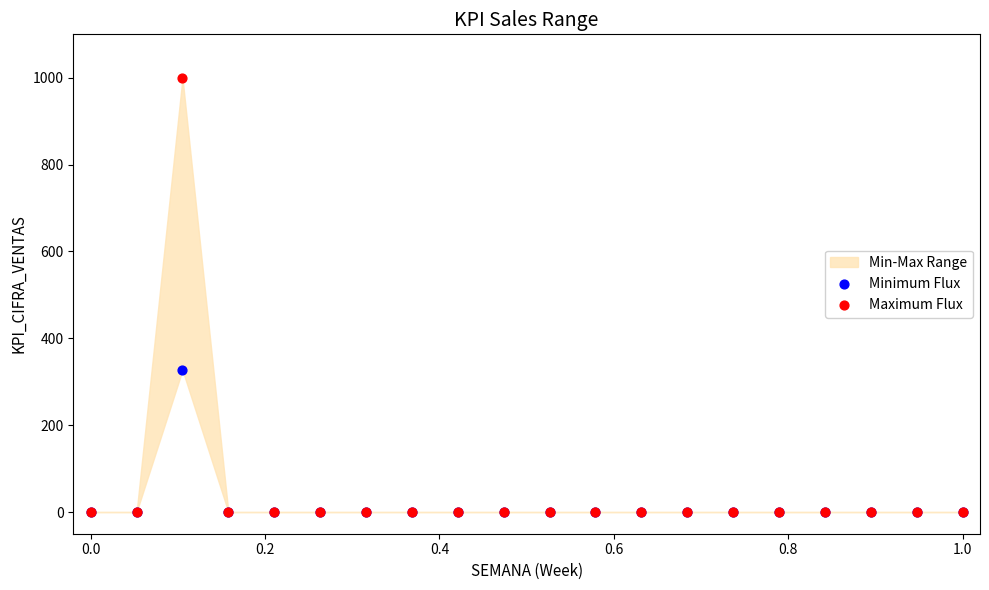

Across all series, what Y value is closest to 500?

327.0